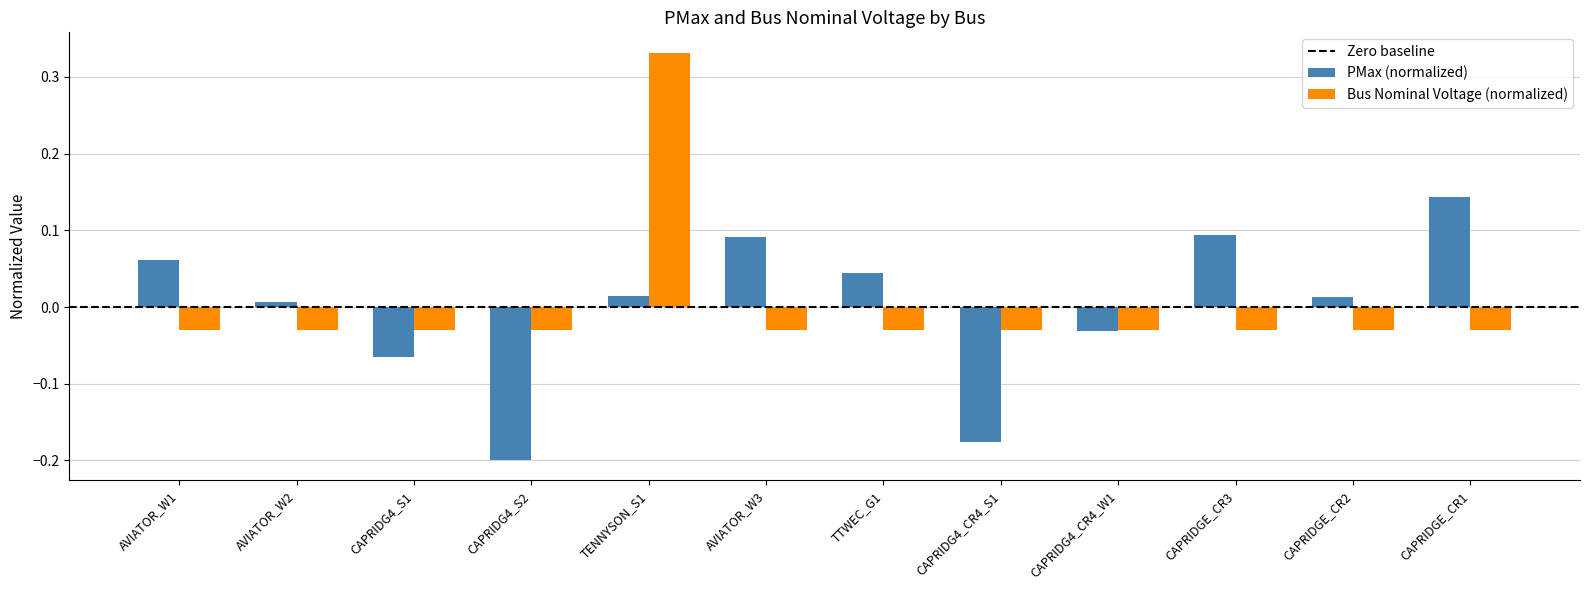

How many distinct data groups are displayed?

2